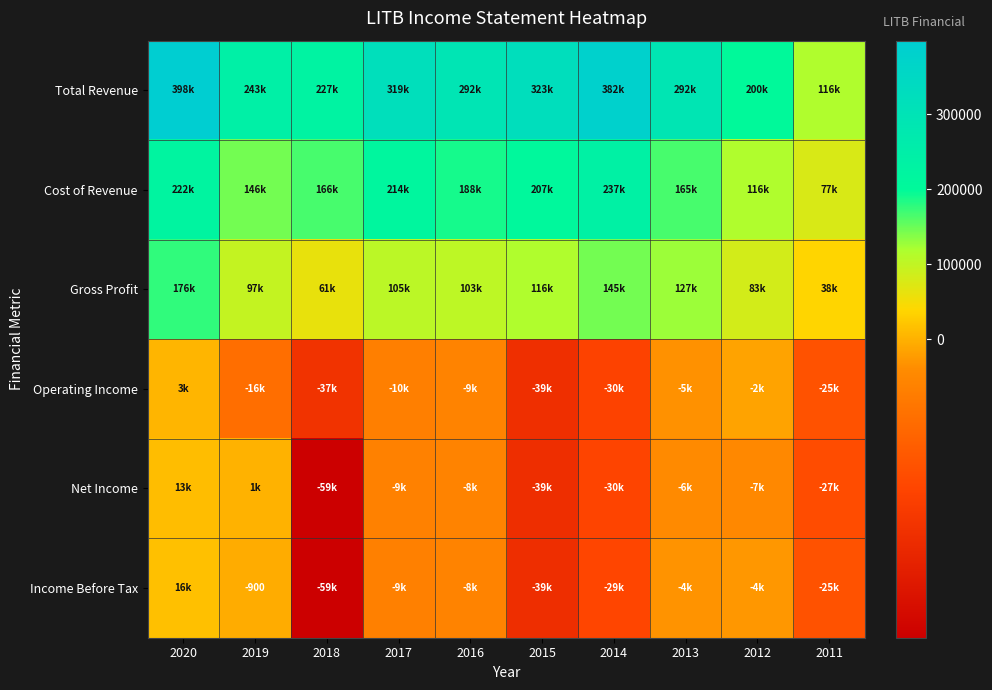

The value of Income Before Tax at 2017 is -9700. True or false?

True